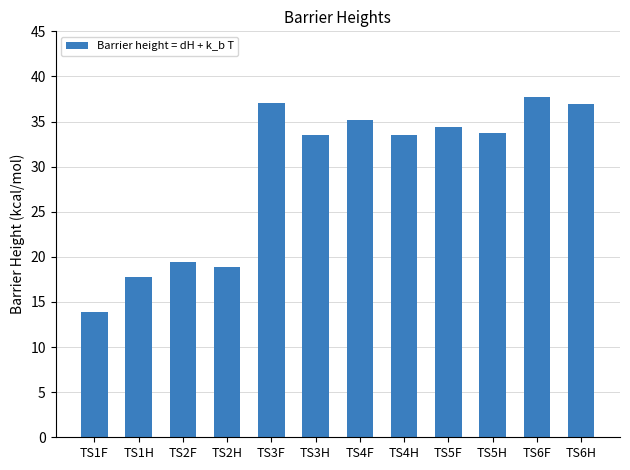

Which category has the lowest value across all series?

TS1F